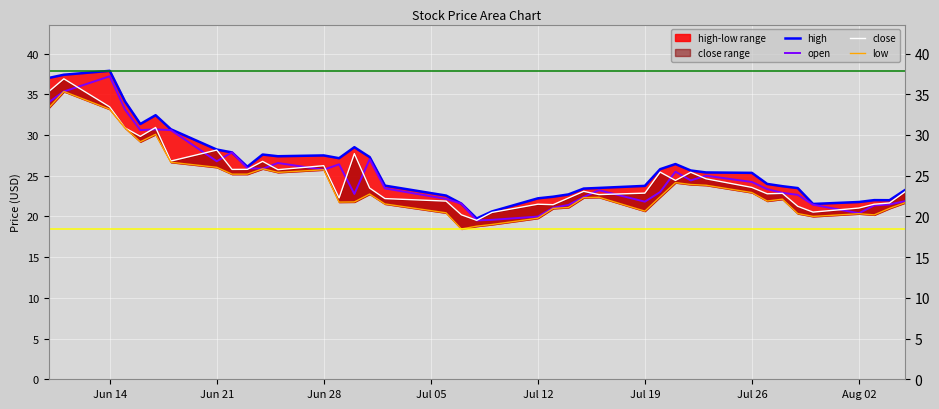

Which series has the largest total across all categories?

high